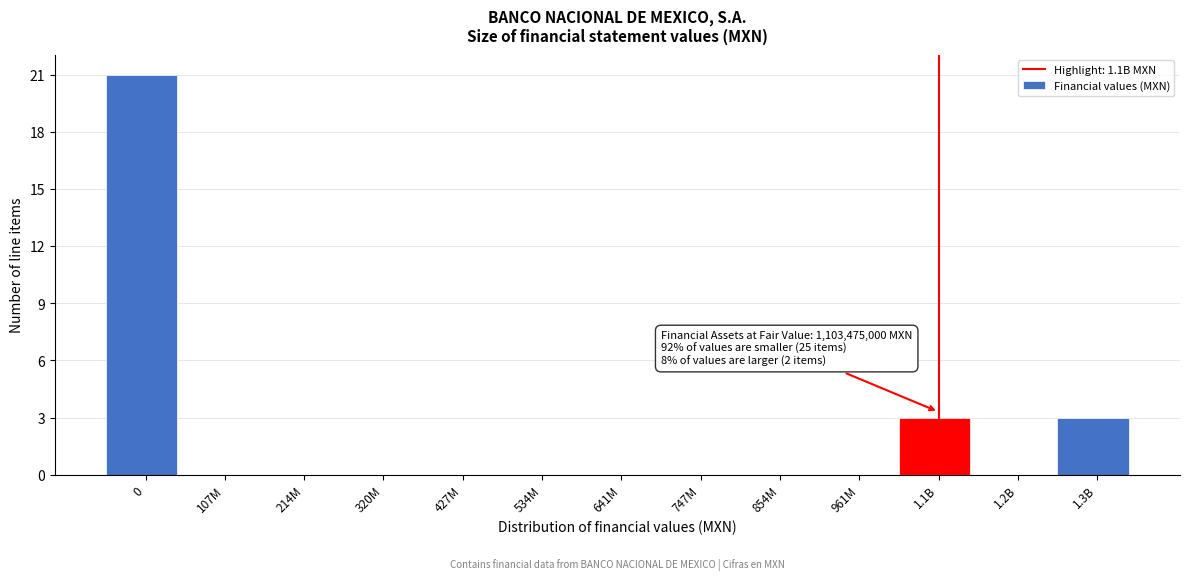

Reading left to right, transcribe all the data shown in this chart.

0=21	107M=0	214M=0	320M=0	427M=0	534M=0	641M=0	747M=0	854M=0	961M=0	1.1B=3	1.2B=0	1.3B=3